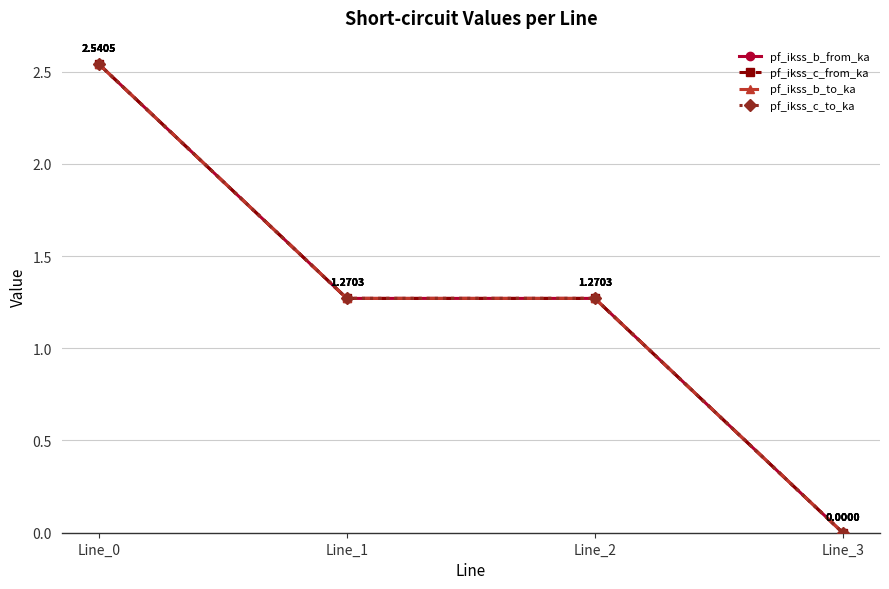

True or false: pf_ikss_c_to_ka has more than 2 interior local peaks.

False